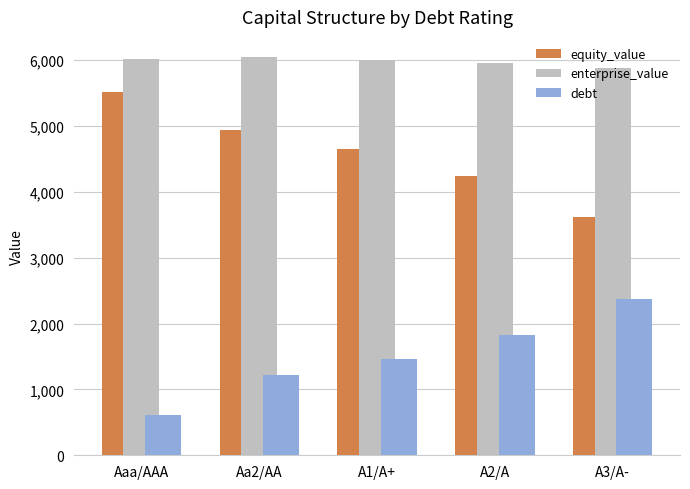

How many bars are there in total?

15